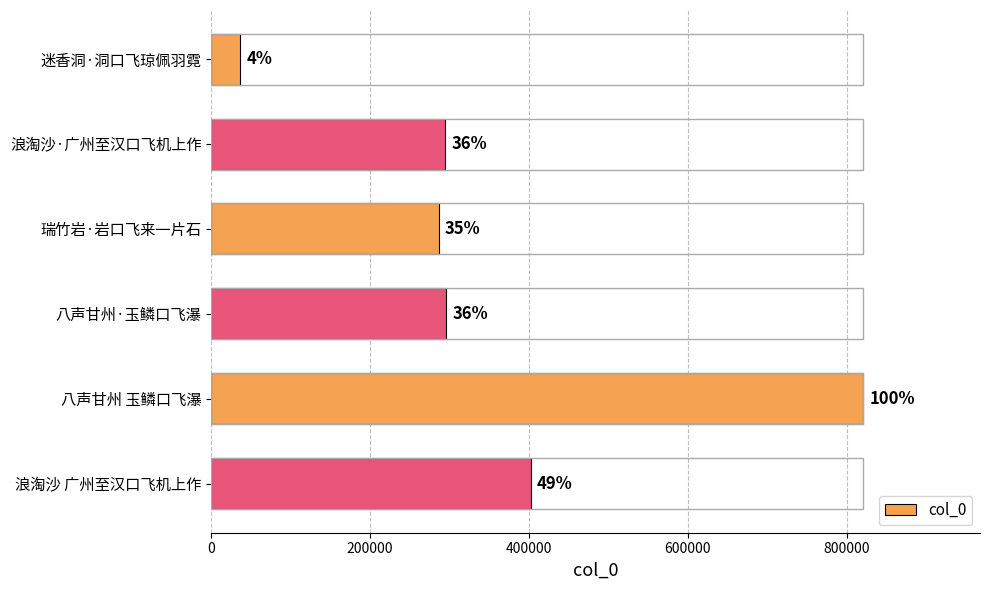

How many bars are there in total?

6